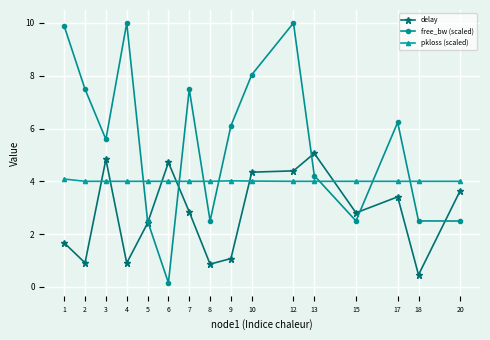

What is the highest value of the pkloss (scaled) series?

4.1